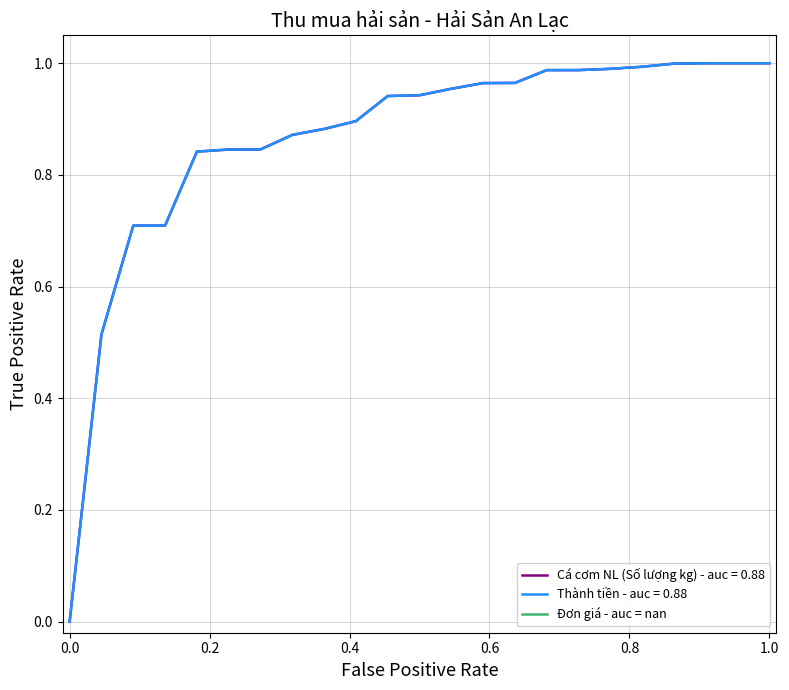

The value at −0.2 is -0.6. True or false?

False